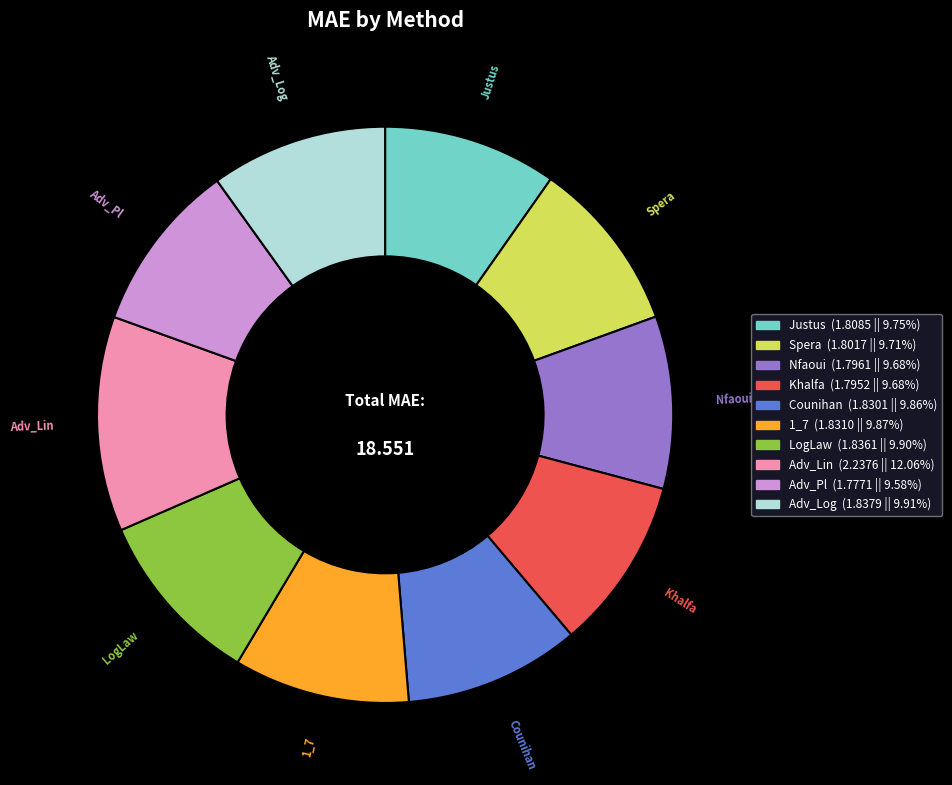

Which category has the biggest portion of the pie?

Adv_Lin